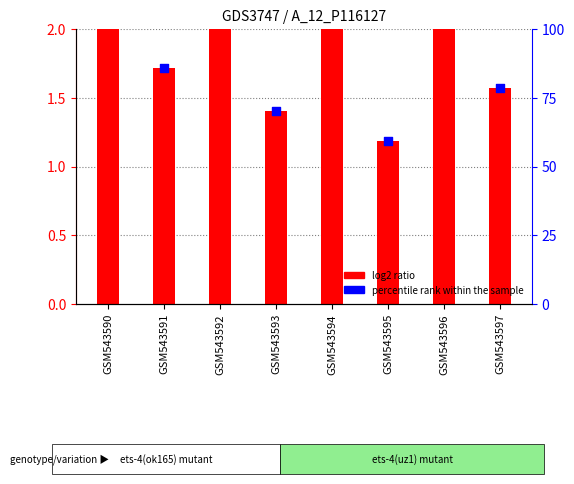

Is the value of log2 ratio at GSM543596 greater than the value of percentile rank within the sample at GSM543591?

No